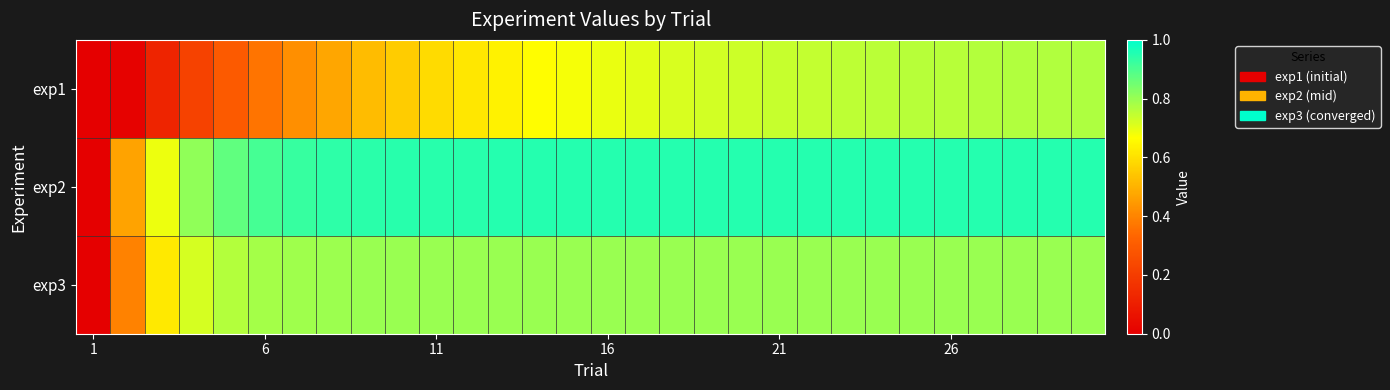

Reading left to right, extract all data points from this chart.

exp1: 0.0	0.0	0.1	0.2	0.3	0.4	0.4	0.5	0.5	0.6	0.6	0.6	0.6	0.7	0.7	0.7	0.7	0.7	0.7	0.7	0.7	0.7	0.8	0.8	0.8	0.8	0.8	0.8	0.8	0.8
exp2: 0.0	0.5	0.7	0.8	0.9	0.9	0.9	0.9	0.9	0.9	0.9	0.9	0.9	0.9	0.9	0.9	0.9	0.9	0.9	0.9	0.9	0.9	0.9	0.9	0.9	0.9	0.9	0.9	0.9	0.9
exp3: 0.0	0.4	0.6	0.7	0.8	0.8	0.8	0.8	0.8	0.8	0.8	0.8	0.8	0.8	0.8	0.8	0.8	0.8	0.8	0.8	0.8	0.8	0.8	0.8	0.8	0.8	0.8	0.8	0.8	0.8